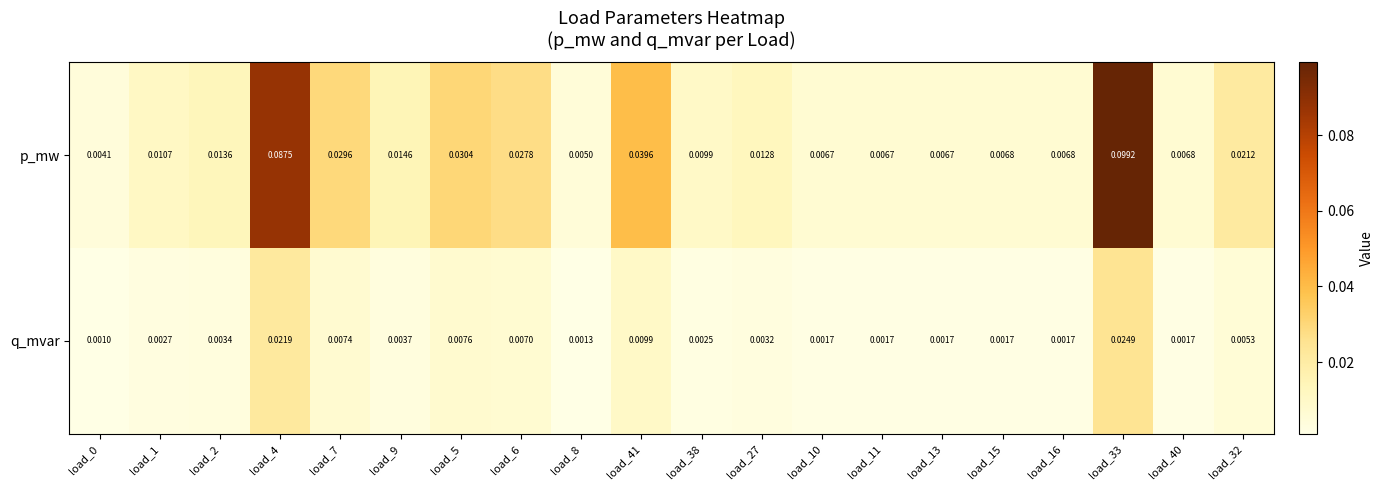

Which series changed the most between load_4 and load_8?

p_mw